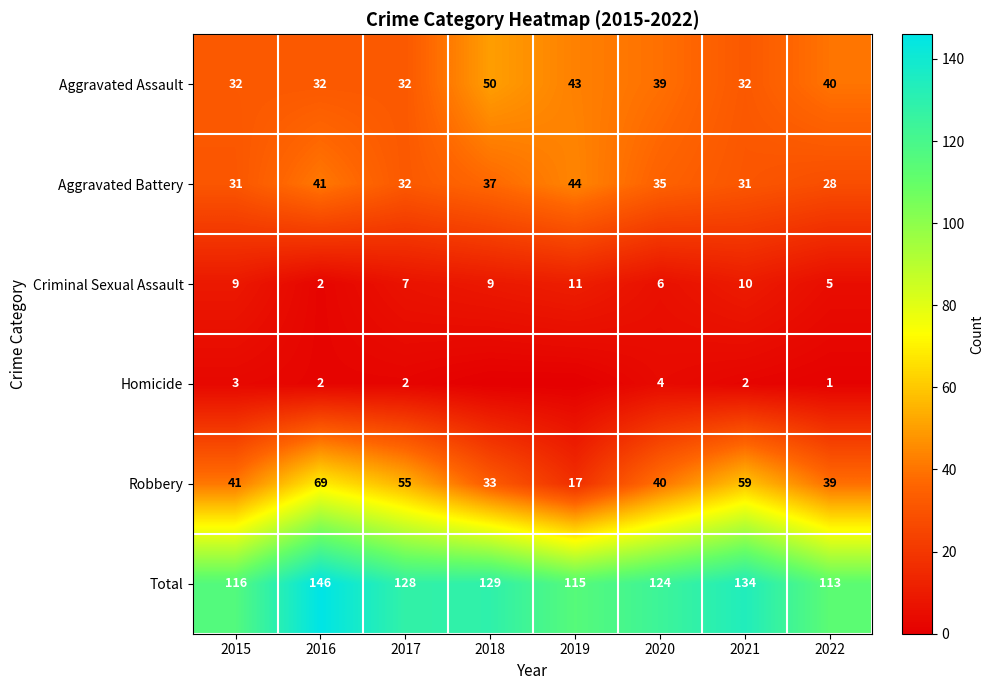

Rank the categories by Robbery value from lowest to highest.

2019, 2018, 2022, 2020, 2015, 2017, 2021, 2016